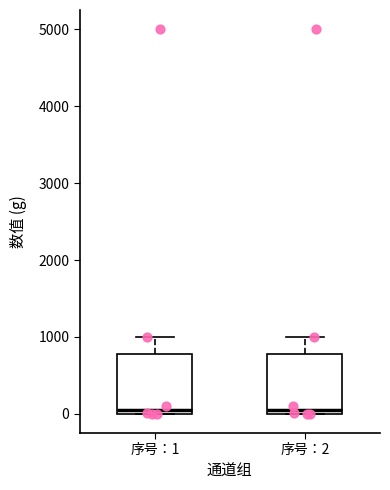

Reading left to right, transcribe this box plot: for each box, give where its median line is, the range the box spans, and where its two whiskers end, as read against the y-axis. The values are not printed on the chart, so give them approximately, as read against the axis.

序号：1: median 100, box 0 to 800, whiskers 0 to 1000
序号：2: median 100, box 0 to 800, whiskers 0 to 1000